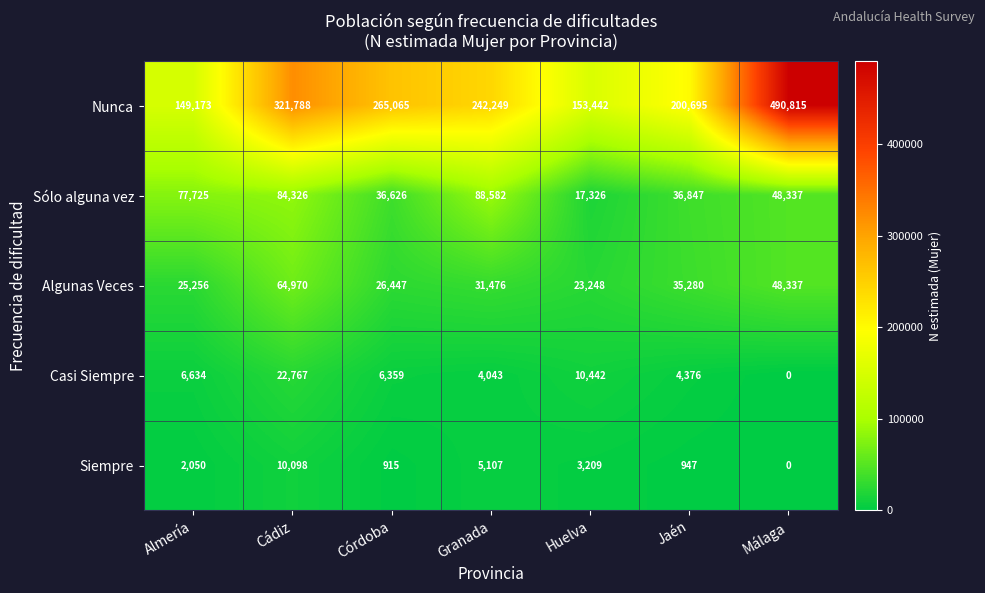

The value of Nunca at Jaén is 200695. True or false?

True